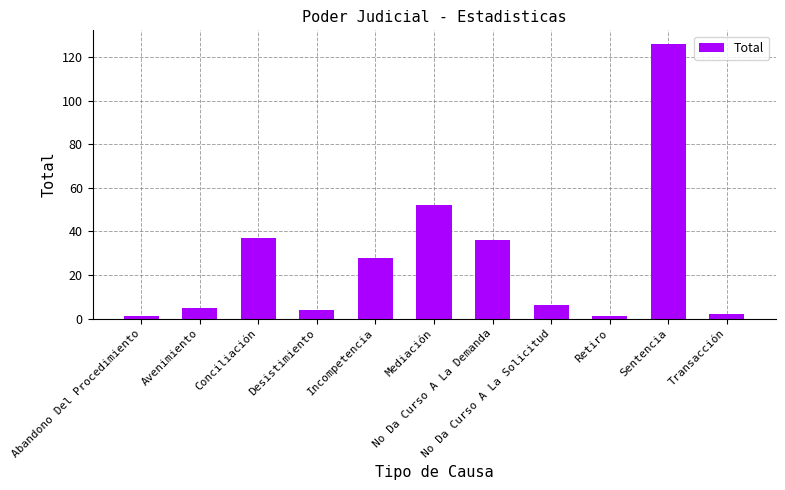

The value at No Da Curso A La Solicitud is 2. True or false?

False